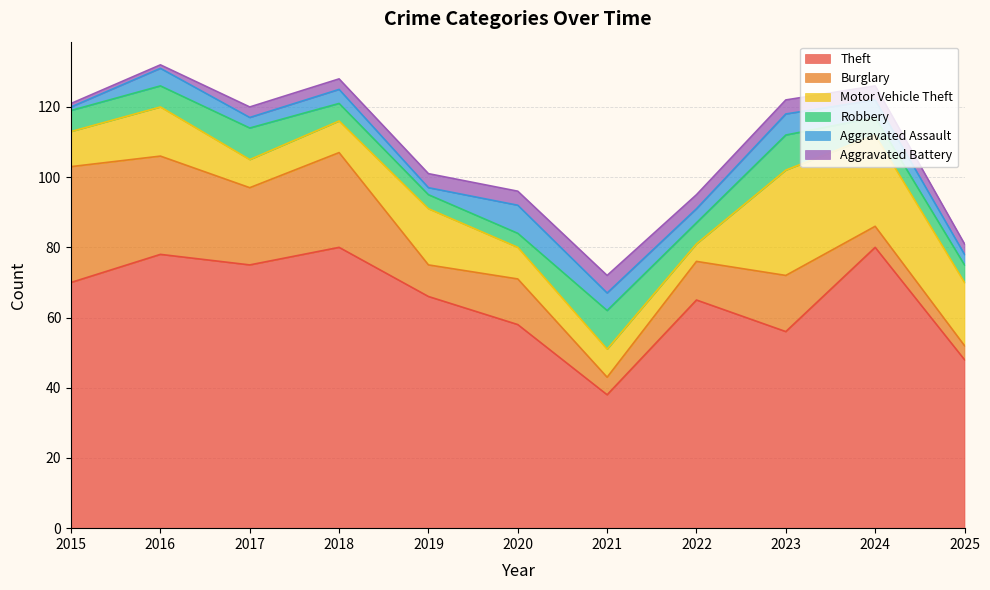

True or false: Theft has more than 2 interior local peaks.

True